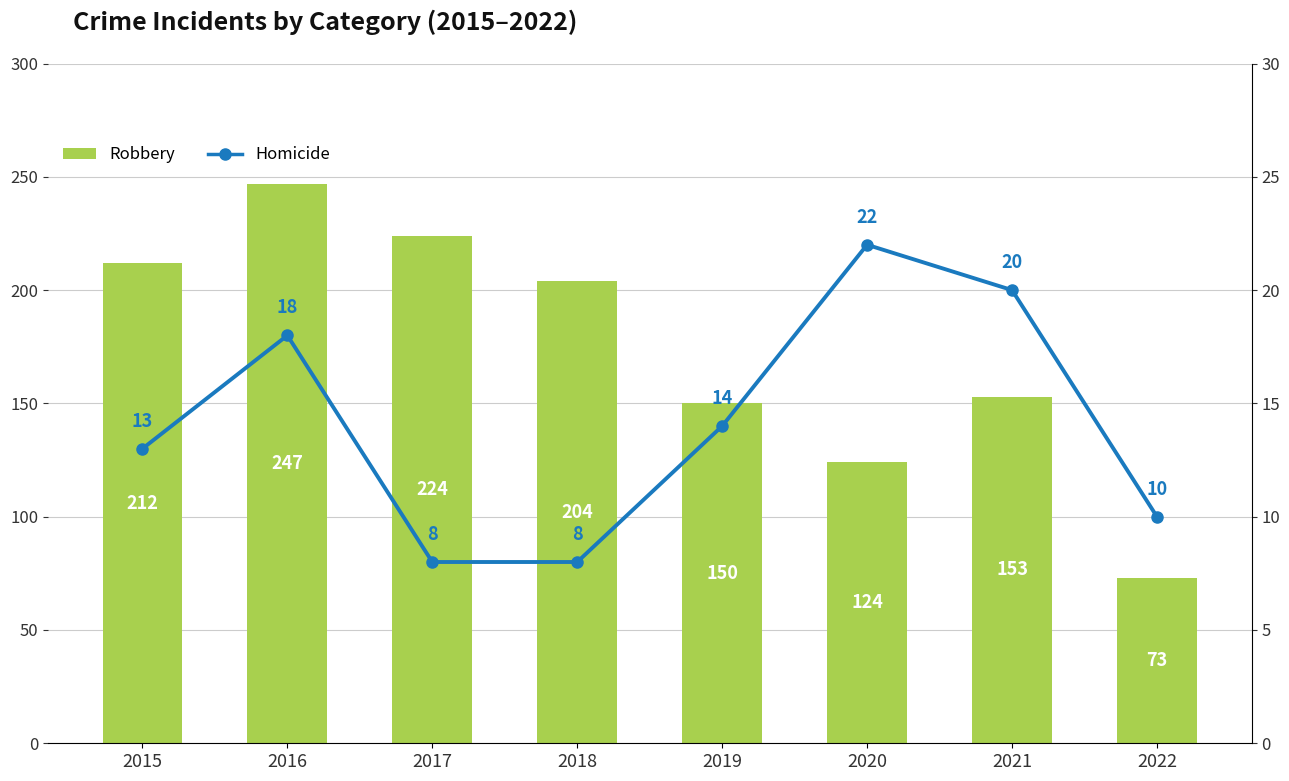

List the series in order of their peak value, lowest first.

Homicide, Robbery